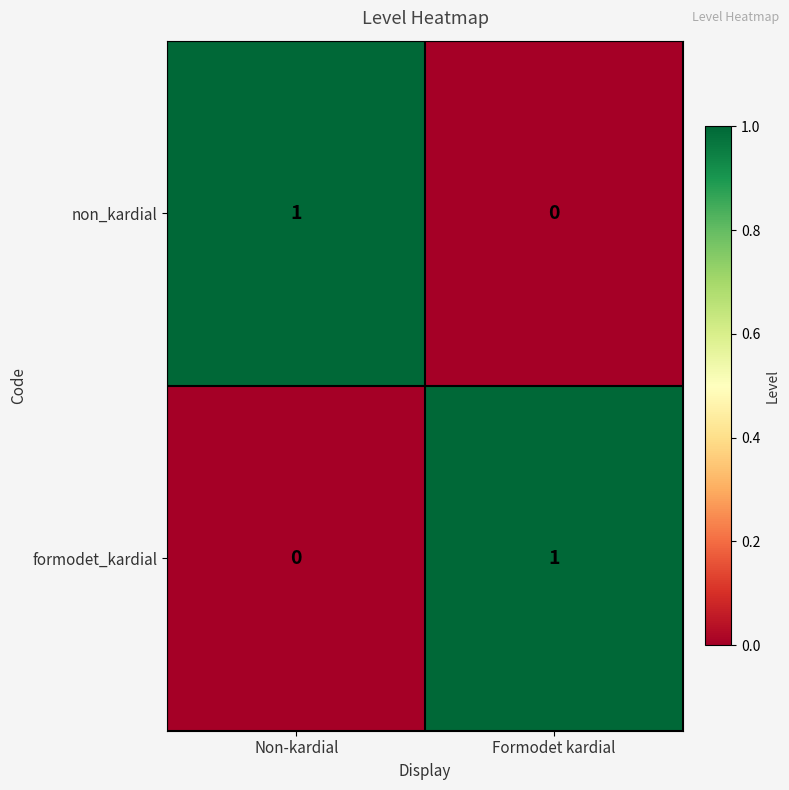

At which label is formodet_kardial closest to 0?

Non-kardial